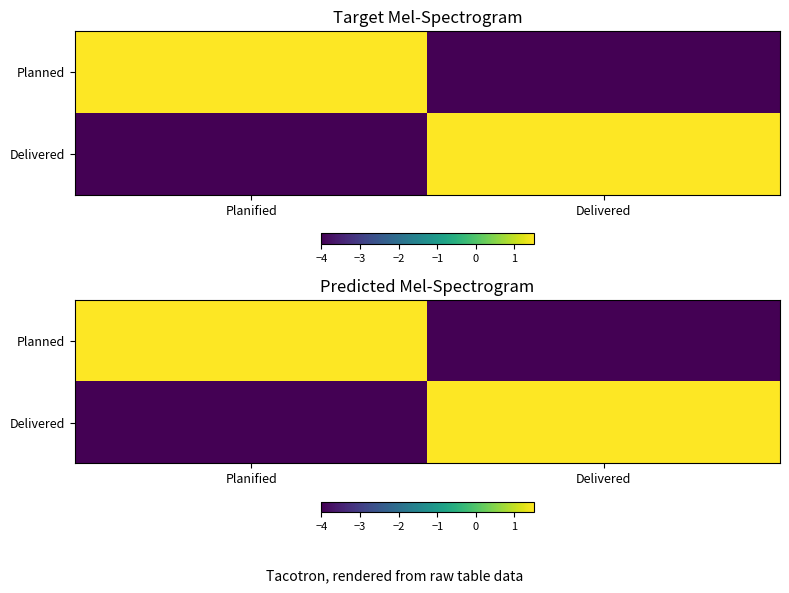

Which has a higher value, Delivered or Planified?

Planified